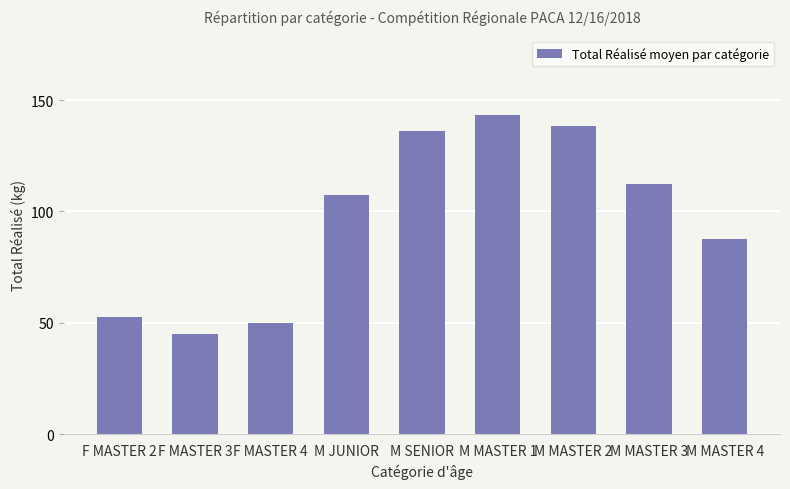

What is the average value?

97.0